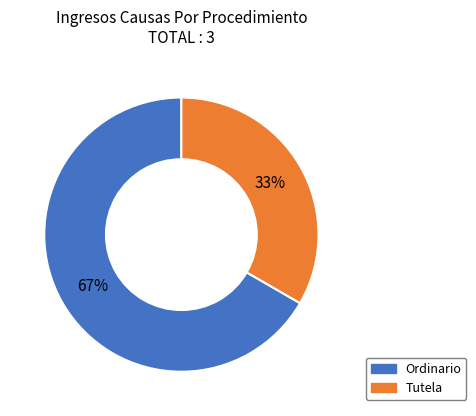

To the nearest percent, what percentage of the pie is Tutela?

33%